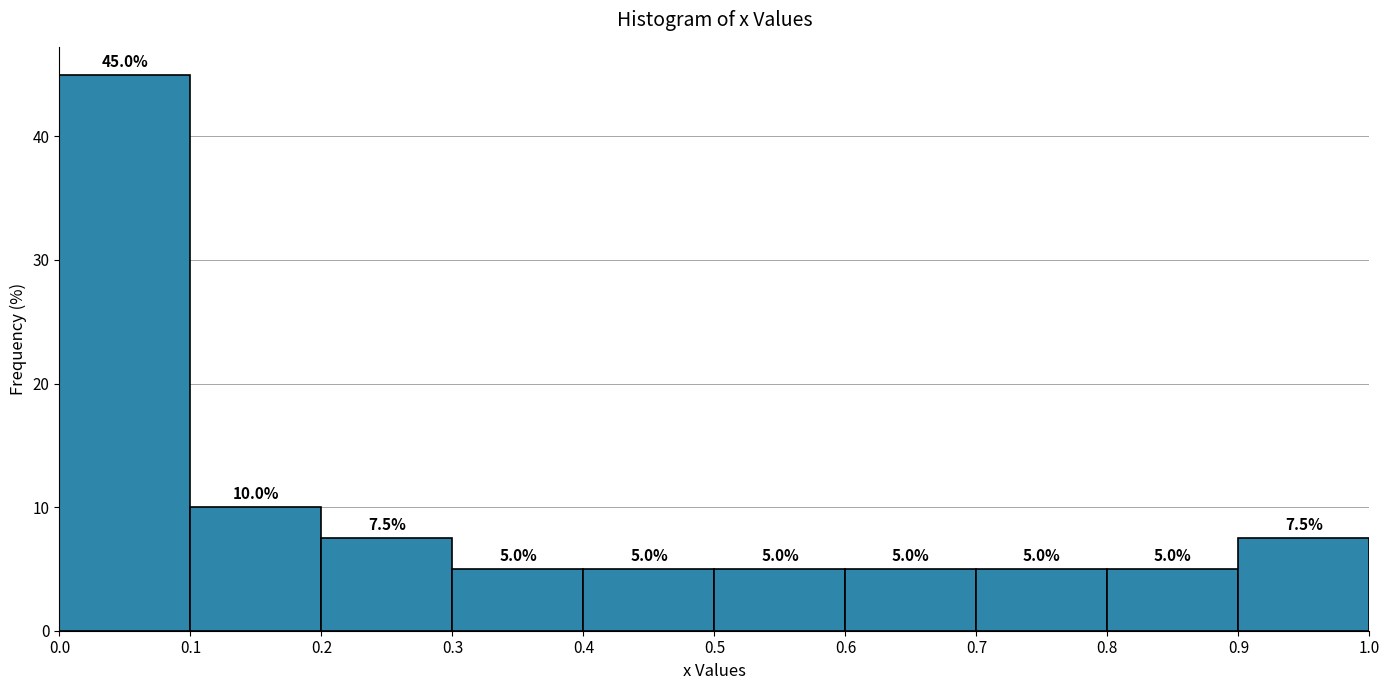

Over which range of the x-axis is the bar tallest?

0.0 to 0.1